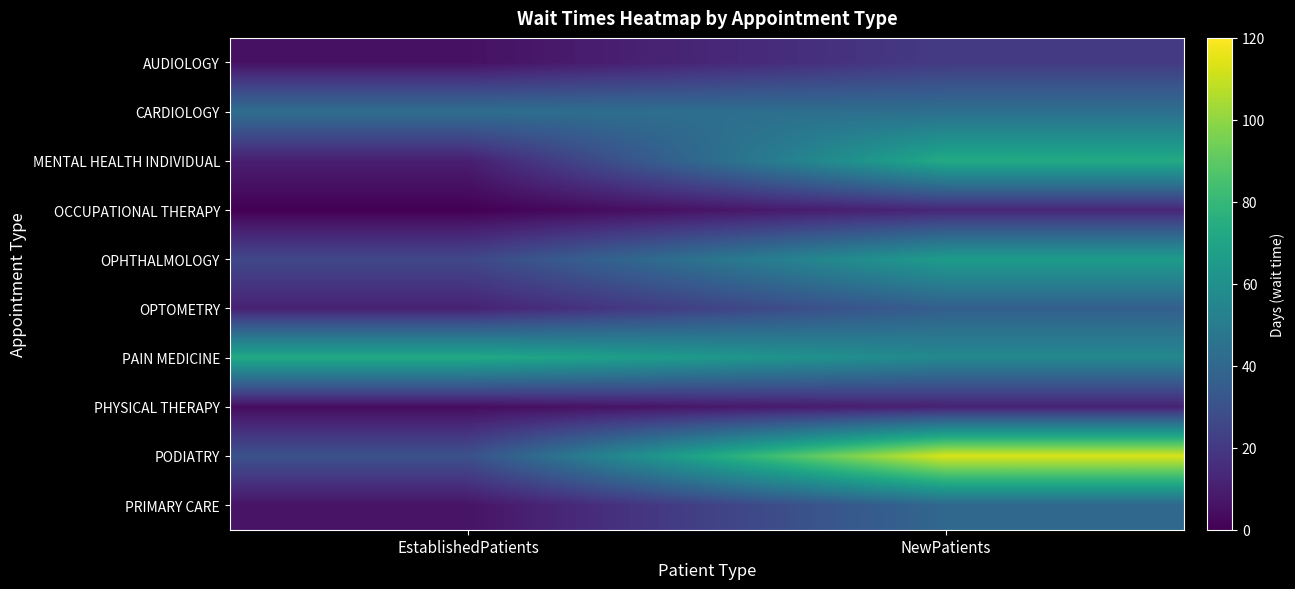

How many data points does each series have?

2